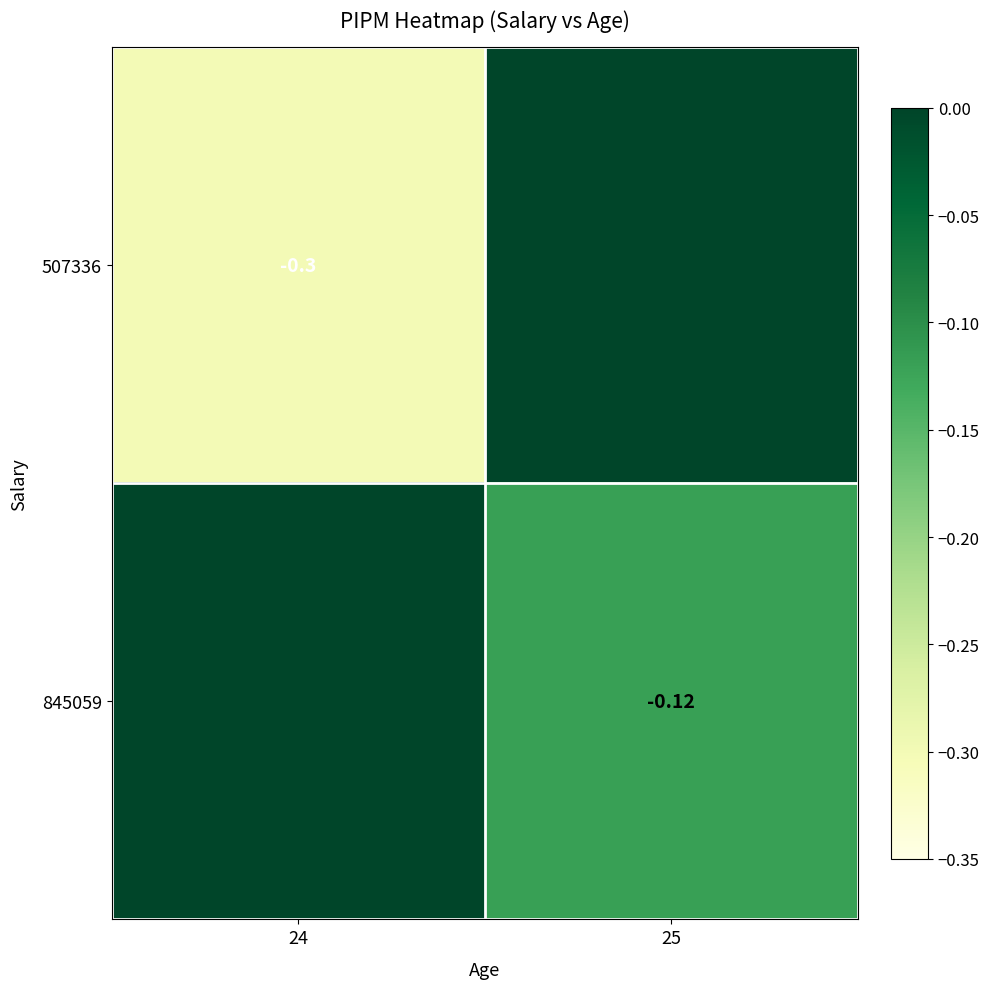

List the series in order of their overall mean, lowest first.

507336, 845059